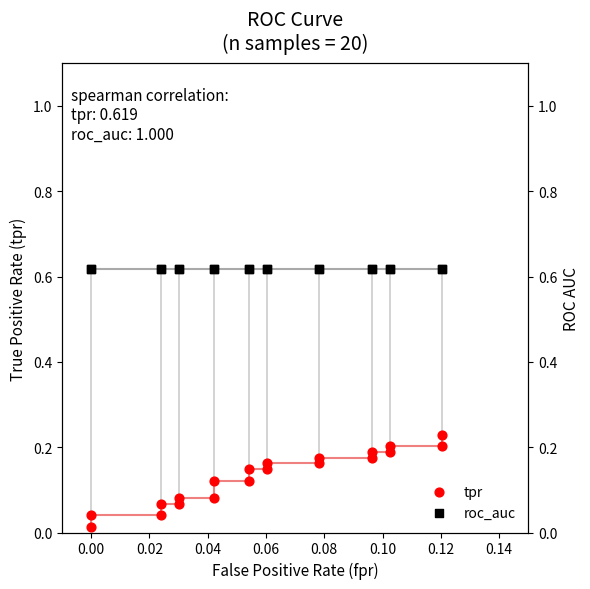

What is the total value across all series at 0.10?

0.7